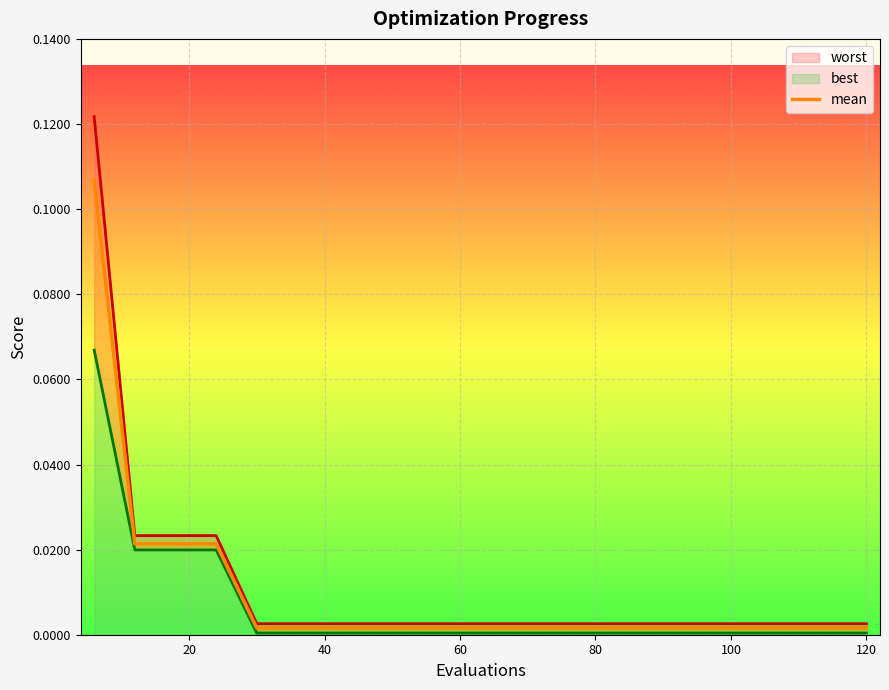

True or false: best and mean intersect in this chart.

False